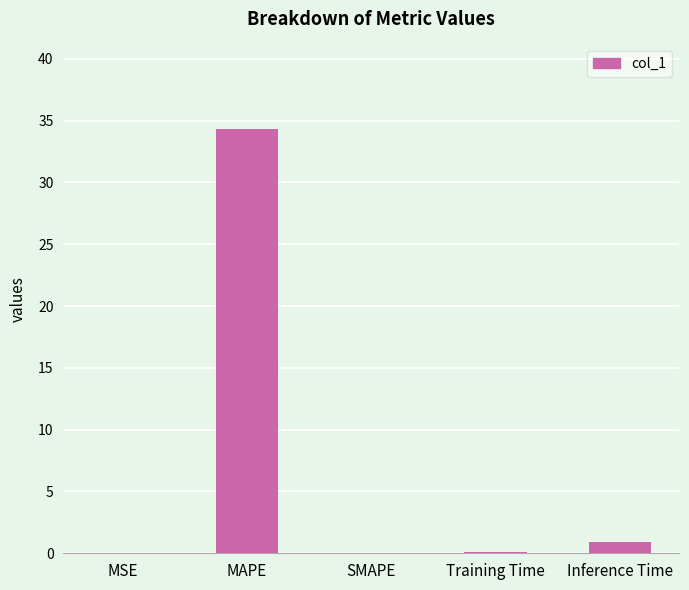

What is the sum of all values?

35.3